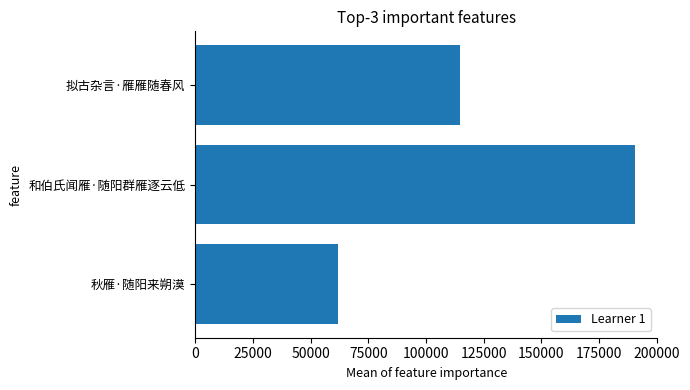

The chart shows a value of 117918 at 和伯氏闻雁·随阳群雁逐云低. True or false?

False